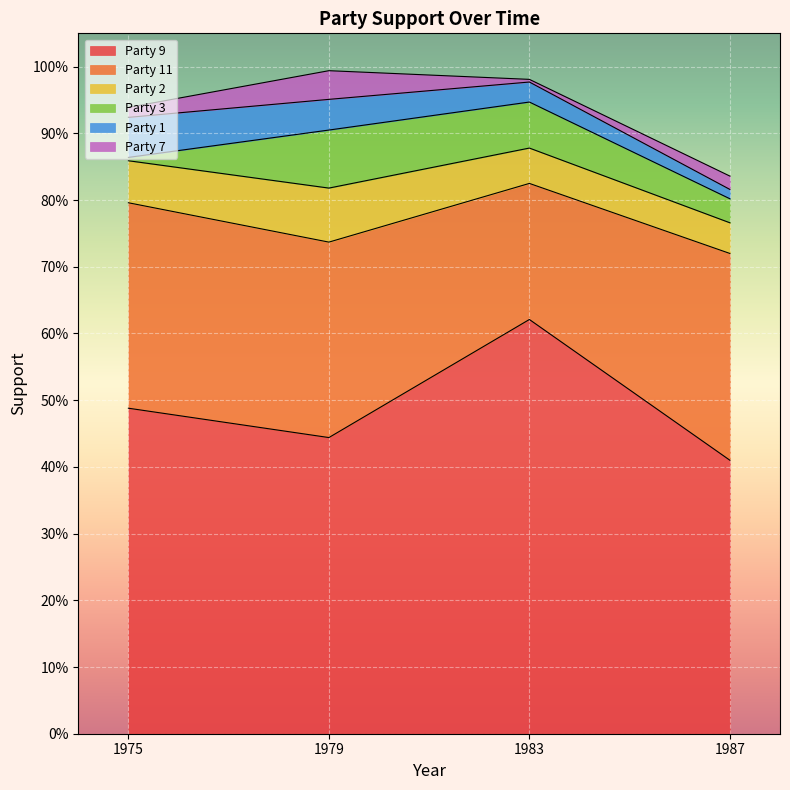

What is the sum of the Party 2 values at 1983 and 1979?

0.1